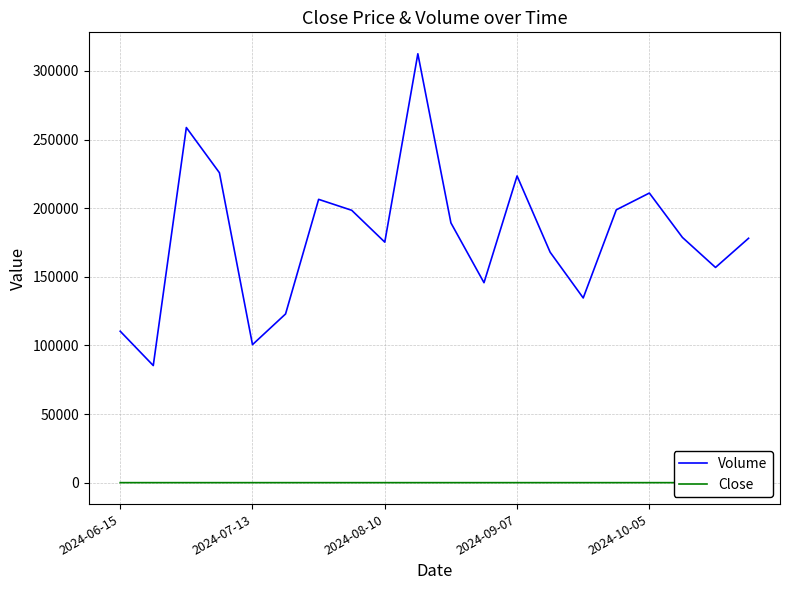

Rank the series by their maximum value, from lowest to highest.

Close, Volume